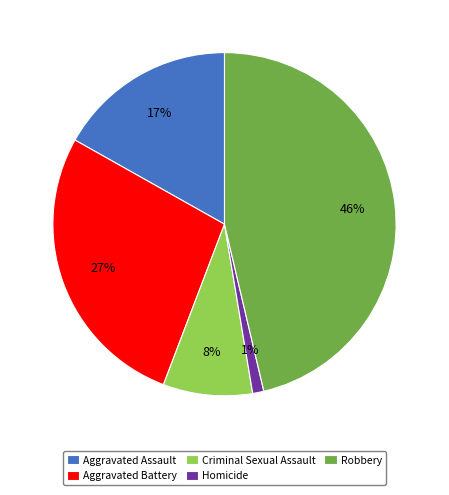

How many segments does this pie chart have?

5